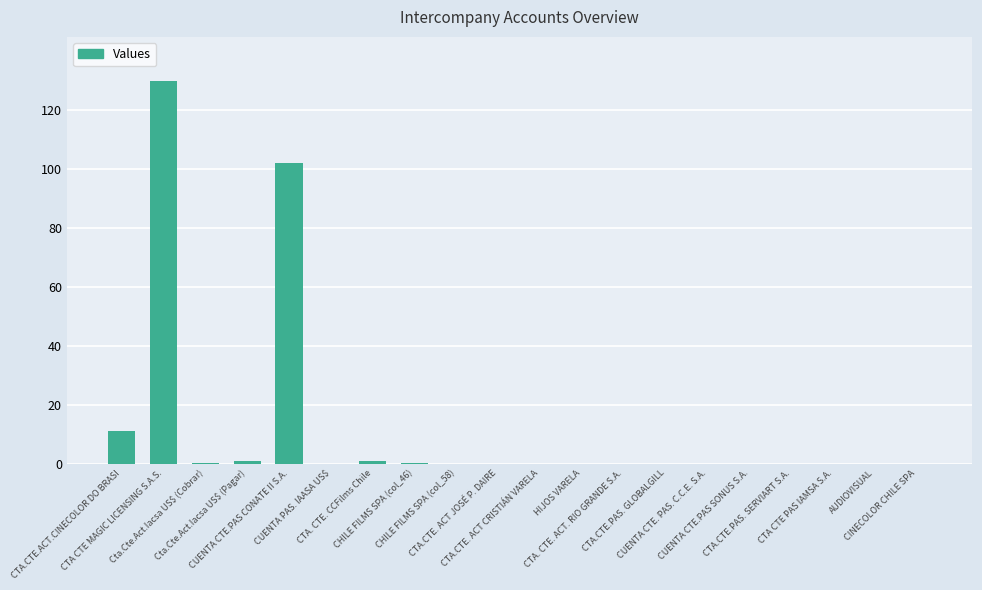

Are the bars horizontal?

No